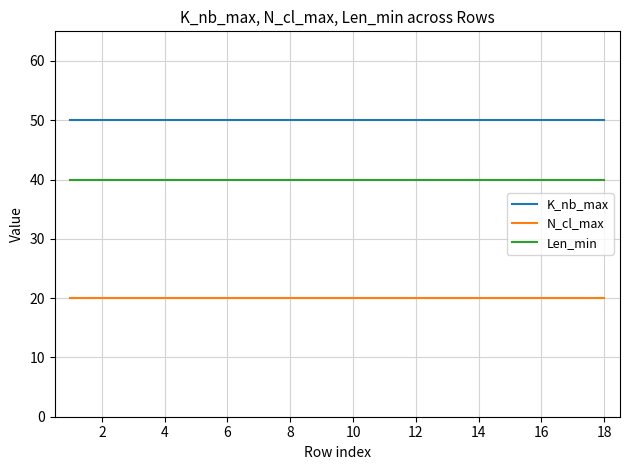

What is the maximum value for K_nb_max?

50